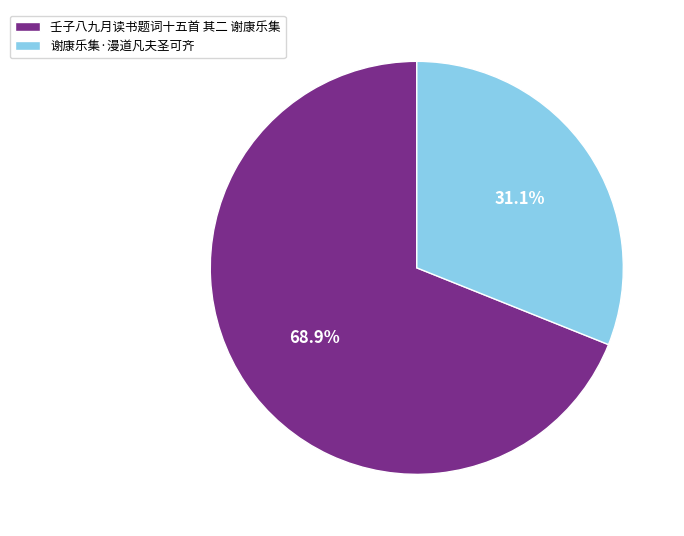

Rank the categories by value from lowest to highest.

谢康乐集·漫道凡夫圣可齐, 壬子八九月读书题词十五首 其二 谢康乐集